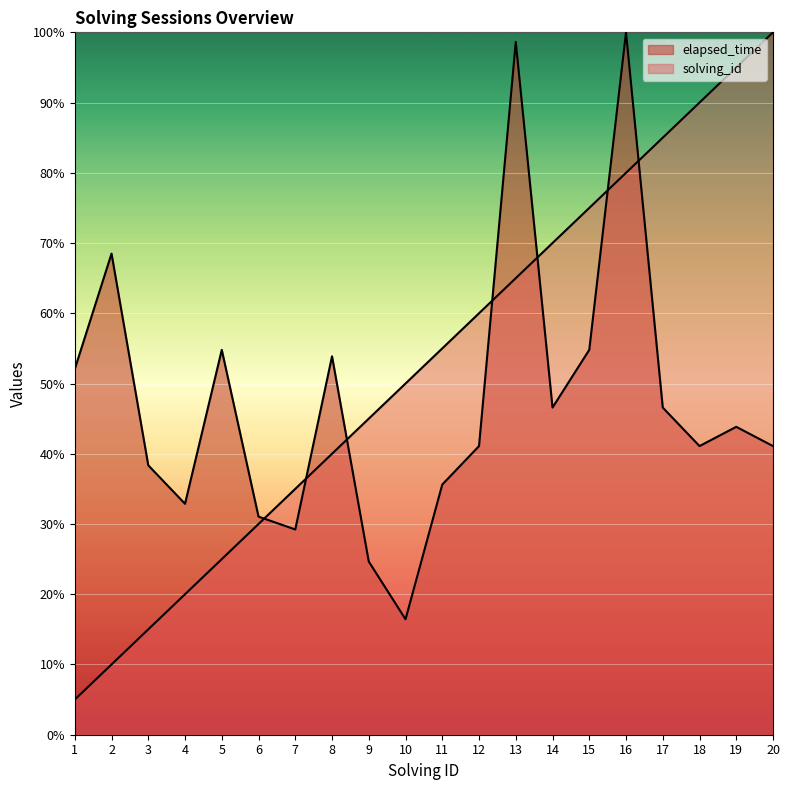

List the labels in order of solving_id value, smallest first.

1, 2, 3, 4, 5, 6, 7, 8, 9, 10, 11, 12, 13, 14, 15, 16, 17, 18, 19, 20